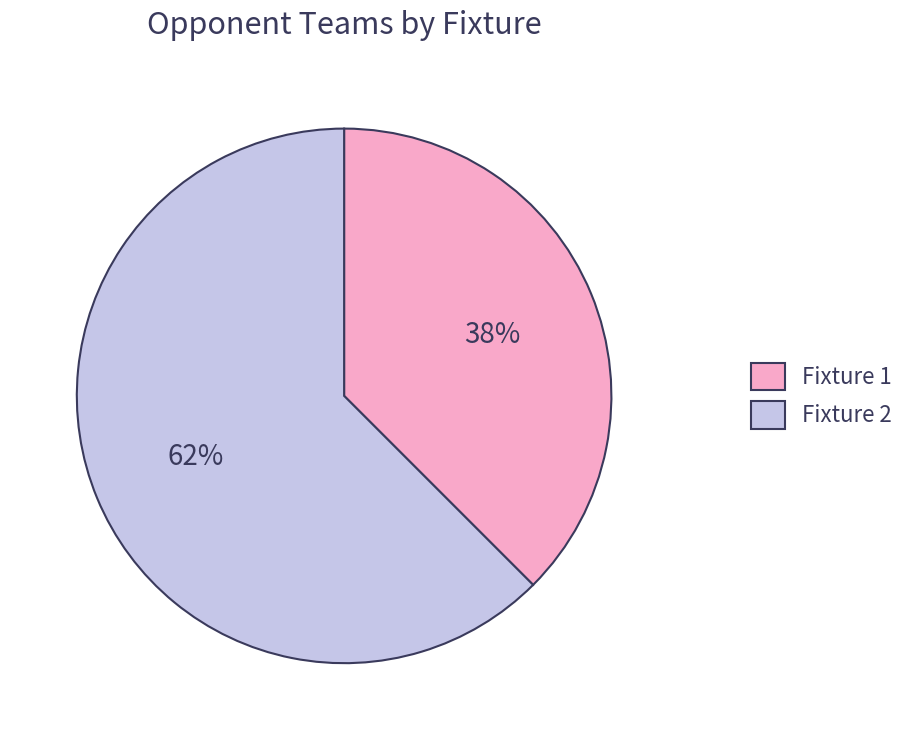

Is the sum of Fixture 2 and Fixture 1 greater than half?

Yes